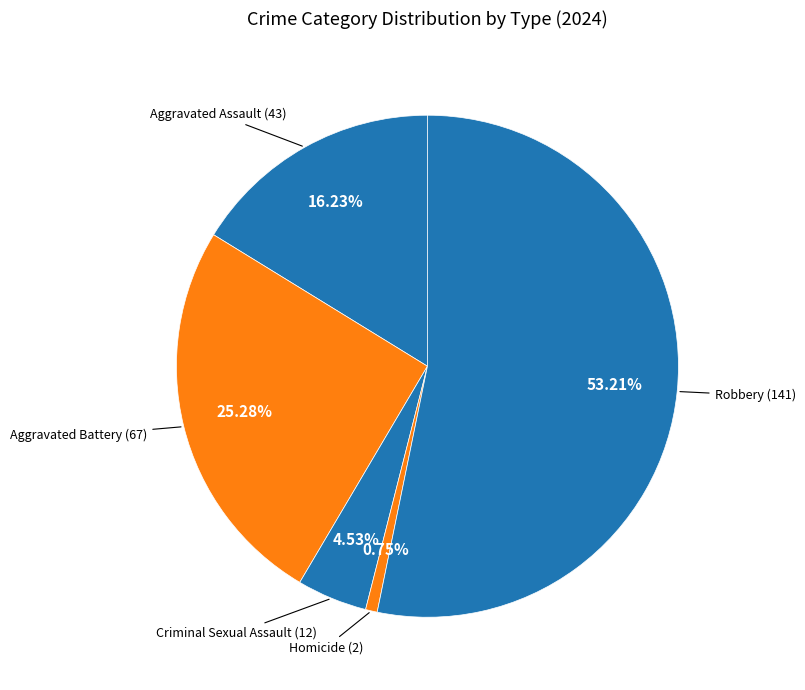

Which slice is the smallest?

Homicide